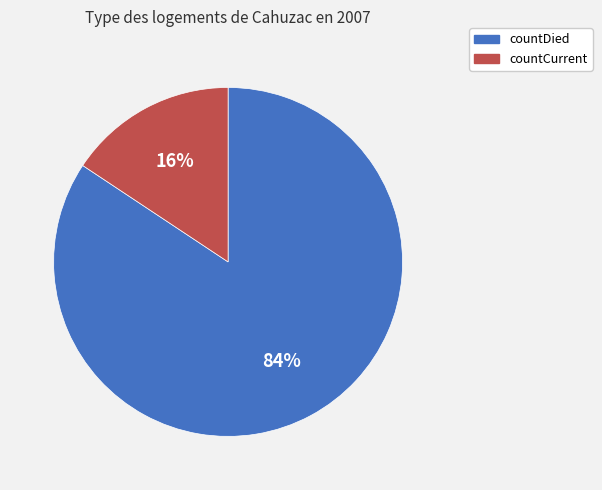

To the nearest percent, what is the average slice percentage?

50%